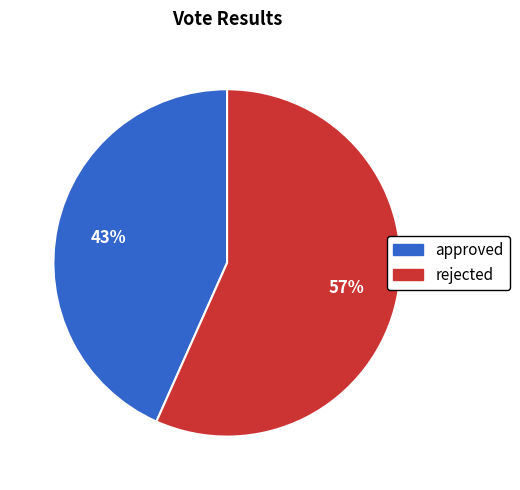

Approximately how many times larger is the value at approved compared to rejected?

0.8